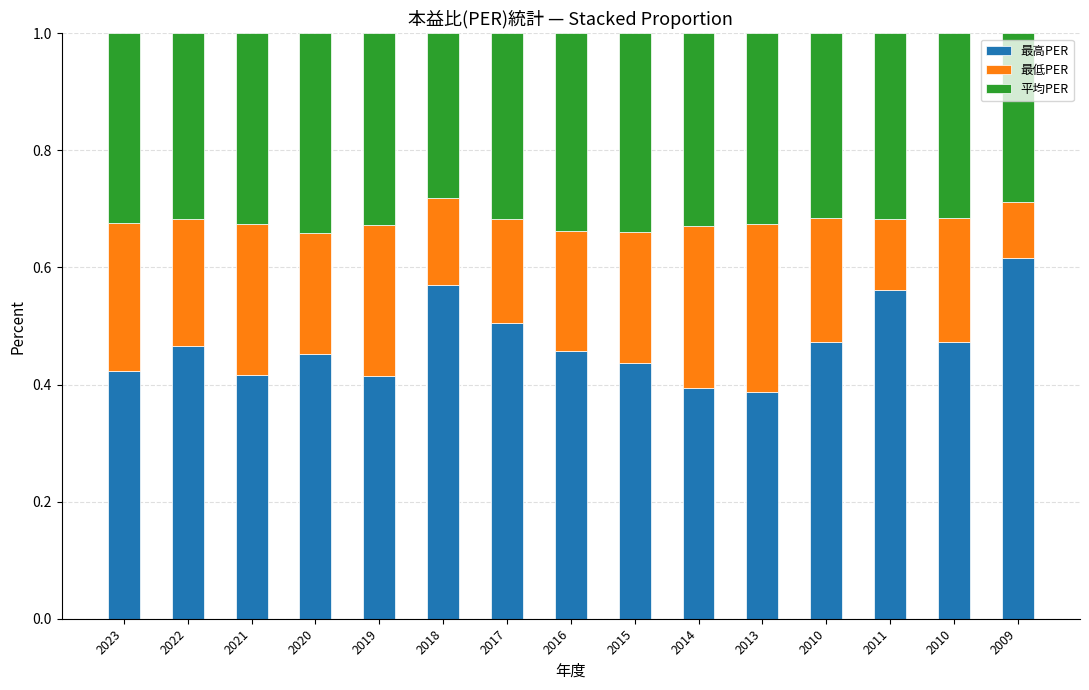

Which series changed the most between 2020 and 2014?

最低PER